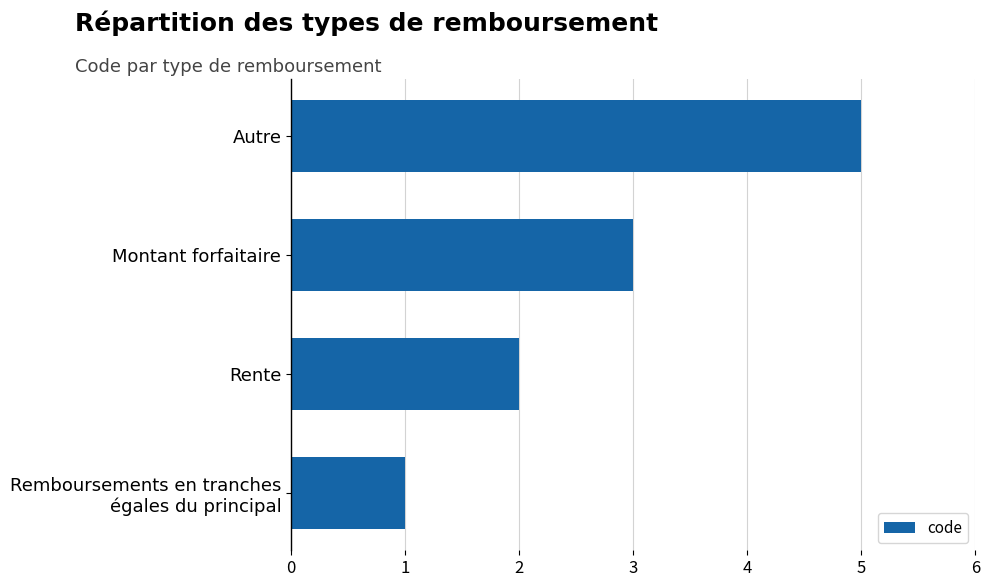

What position from the top is Autre?

1